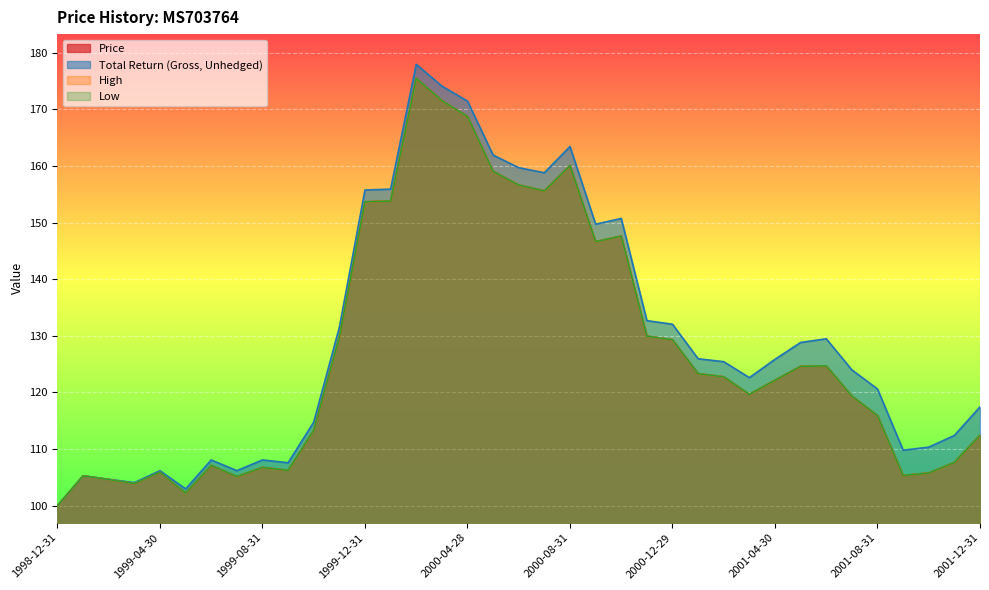

Is the value of Price at 1999-01-29 greater than the value of Total Return (Gross, Unhedged) at 2001-11-30?

No